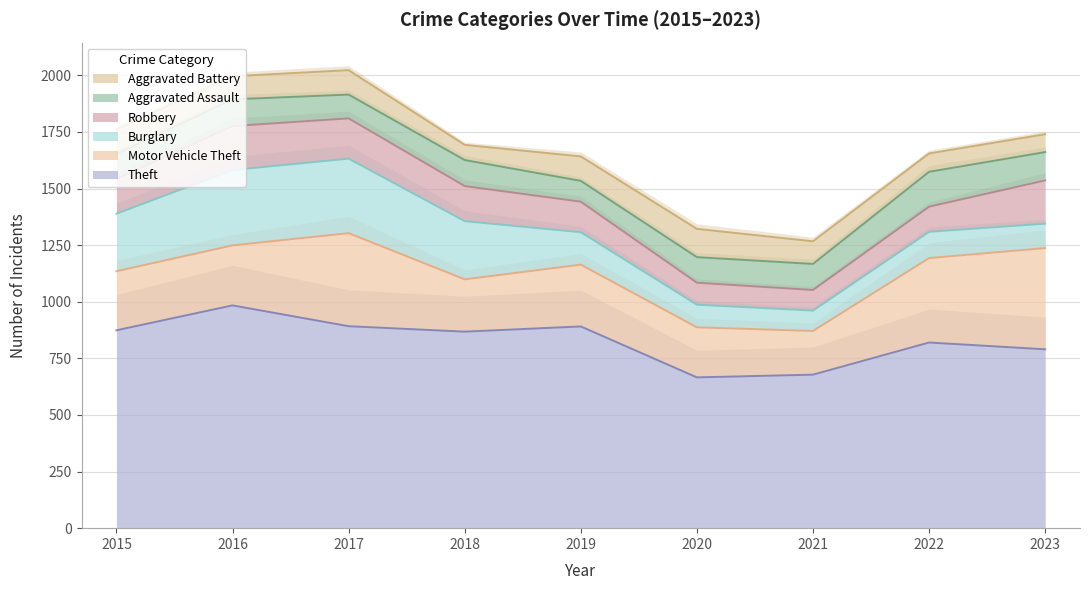

What is the value of the Aggravated Battery point at the 6th from the left?

125